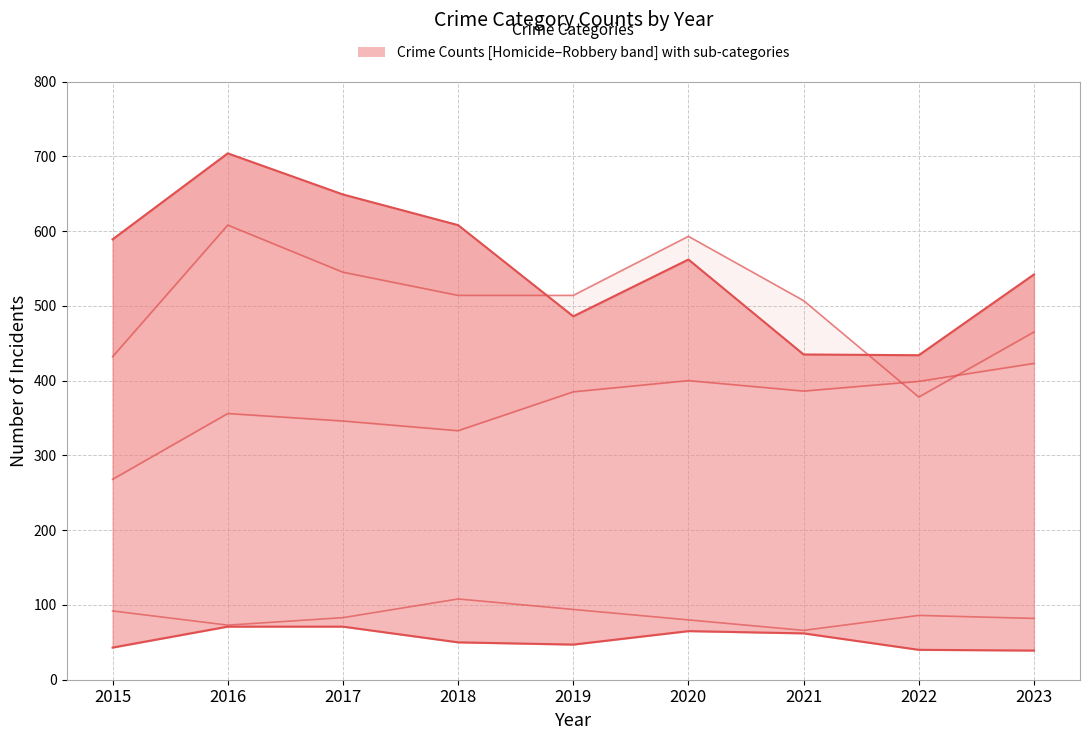

What is the maximum value for Homicide?

71